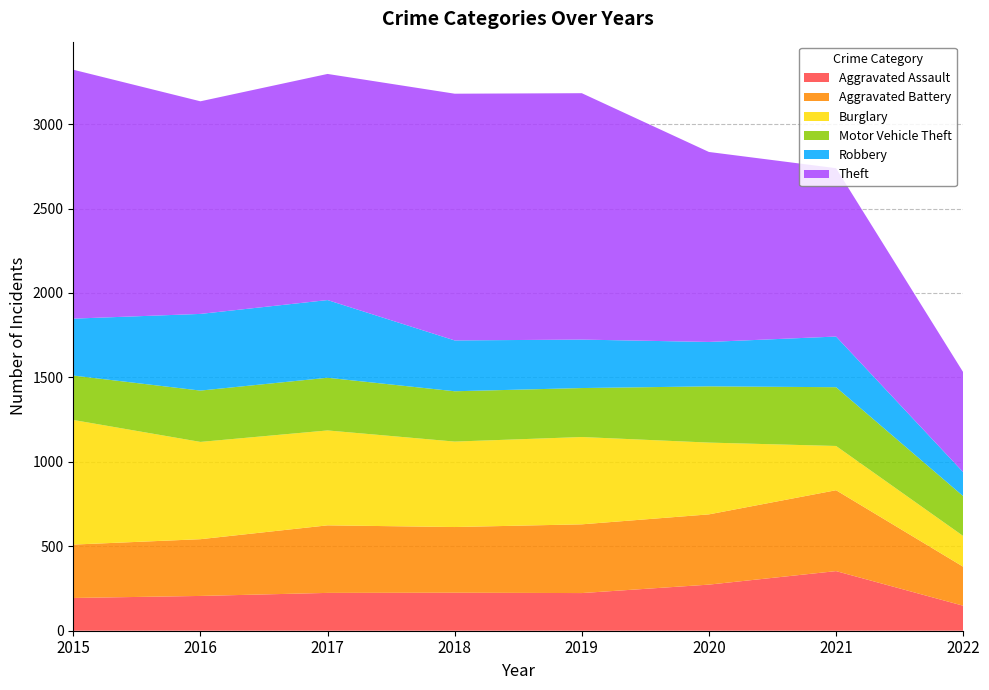

Reading right to left, list all the values displayed in this chart.

Aggravated Assault: 148	353	273	223	225	224	206	194
Aggravated Battery: 231	479	416	407	389	400	336	316
Burglary: 182	262	425	517	506	562	576	738
Motor Vehicle Theft: 236	348	333	290	298	312	304	263
Robbery: 142	300	263	287	301	460	454	337
Theft: 592	997	1125	1459	1461	1339	1259	1474